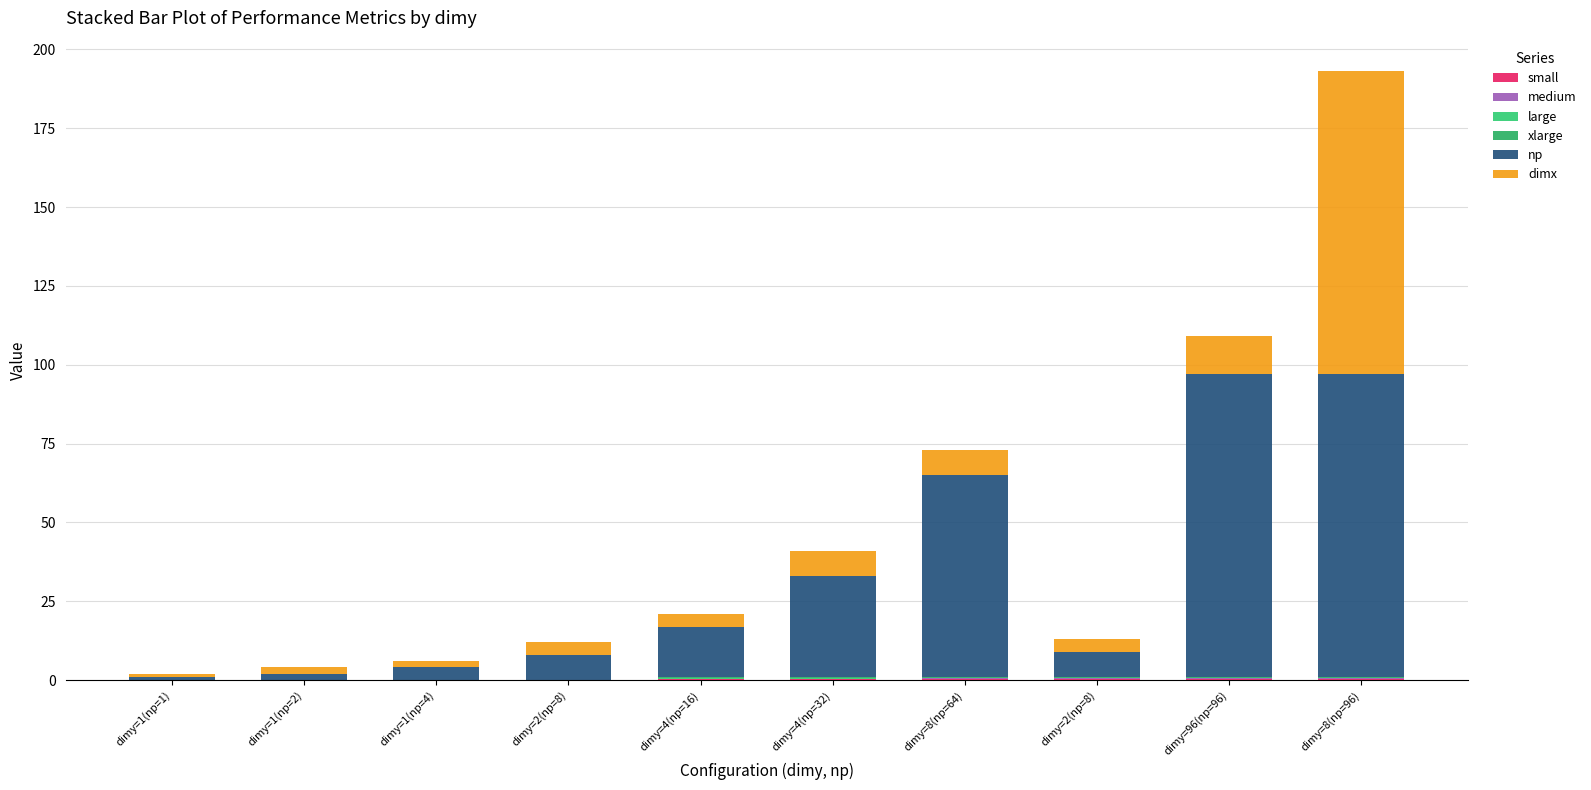

Are the bars horizontal?

No